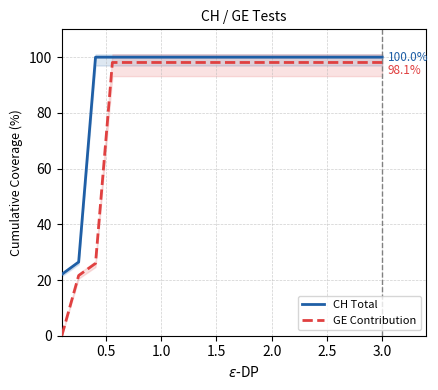

Reading right to left, list all the values displayed in this chart.

CH Total: 100.0	100.0	100.0	100.0	100.0	100.0	100.0	100.0	100.0	100.0	100.0	100.0	100.0	100.0	100.0	100.0	100.0	100.0	26.5	22.0
GE Contribution: 98.1	98.1	98.1	98.1	98.1	98.1	98.1	98.1	98.1	98.1	98.1	98.1	98.1	98.1	98.1	98.1	98.1	26.0	21.6	0.0